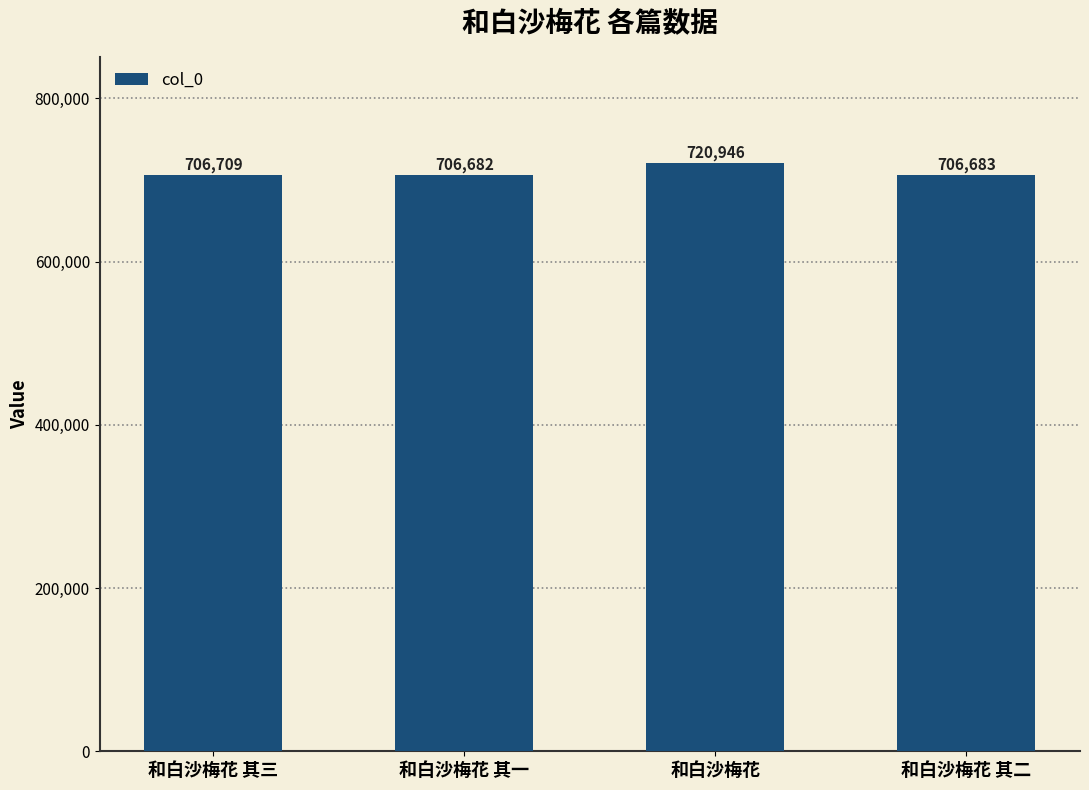

Is it true that the value at 和白沙梅花 其一 is 706682?

True